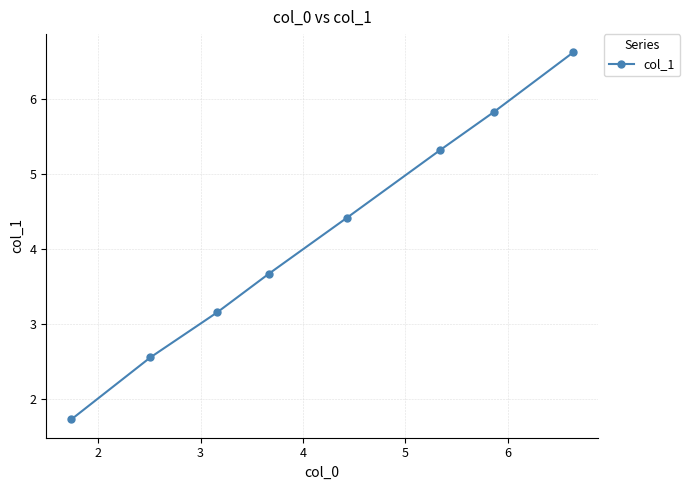

True or false: there are more than 2 points higher than both neighbors.

False